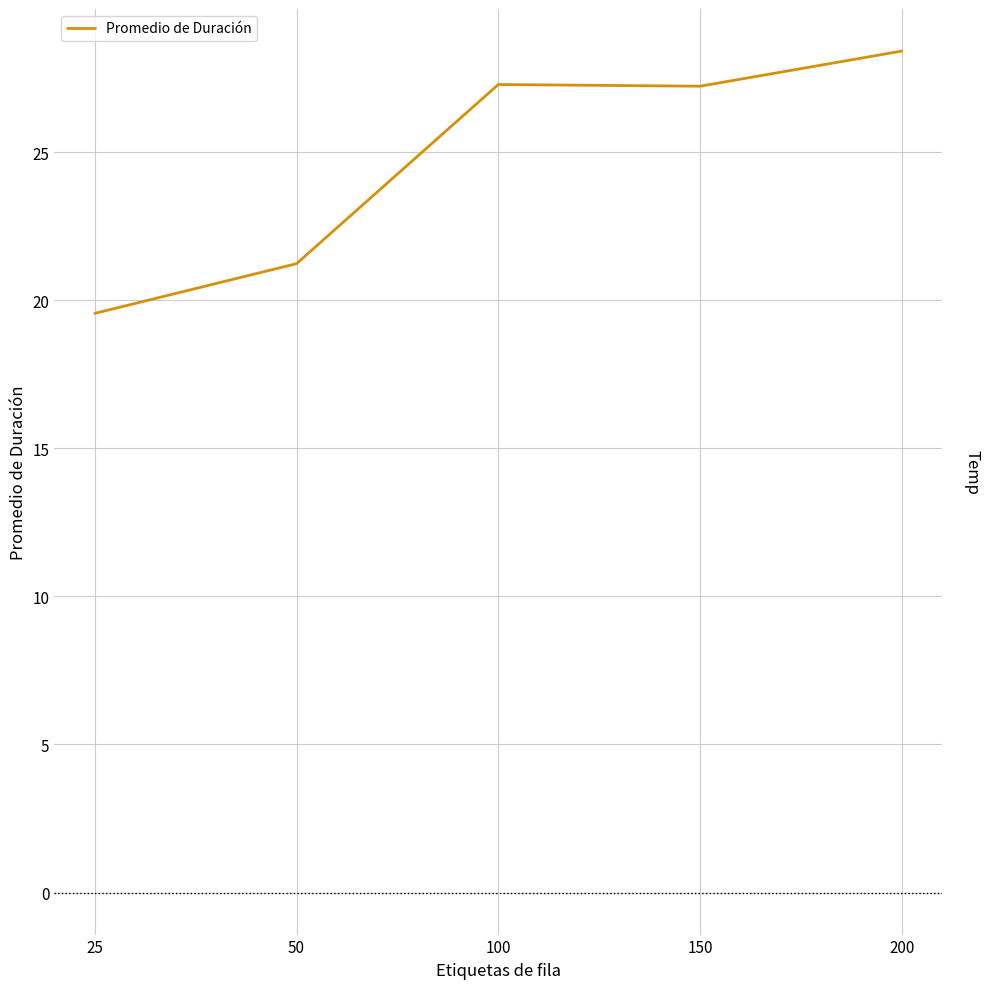

What is the value of the 1st point from the left?

19.6